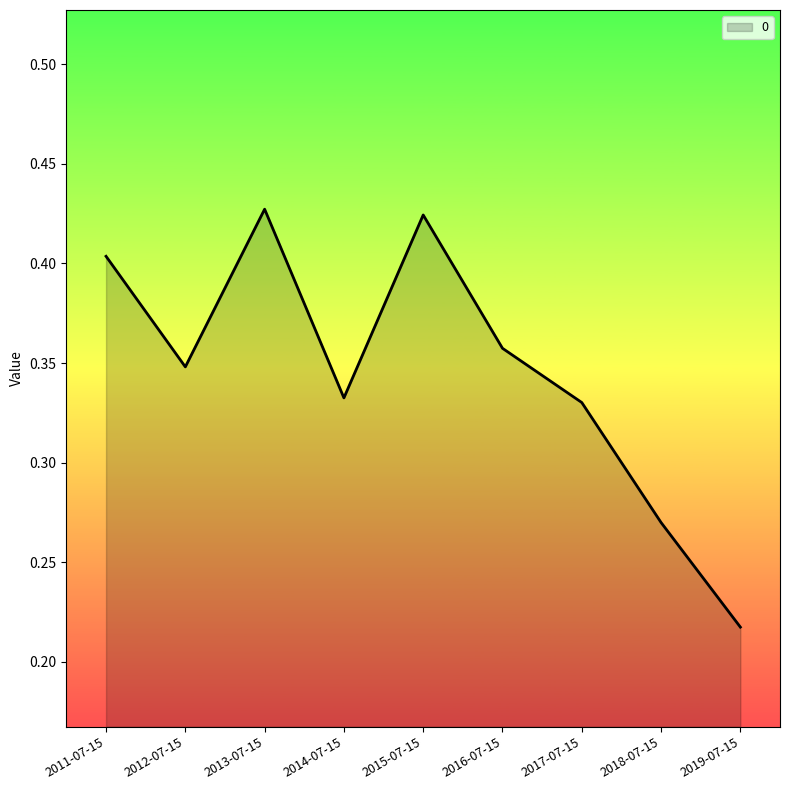

What is the change in value from 2013-07-15 to 2019-07-15?

-0.2